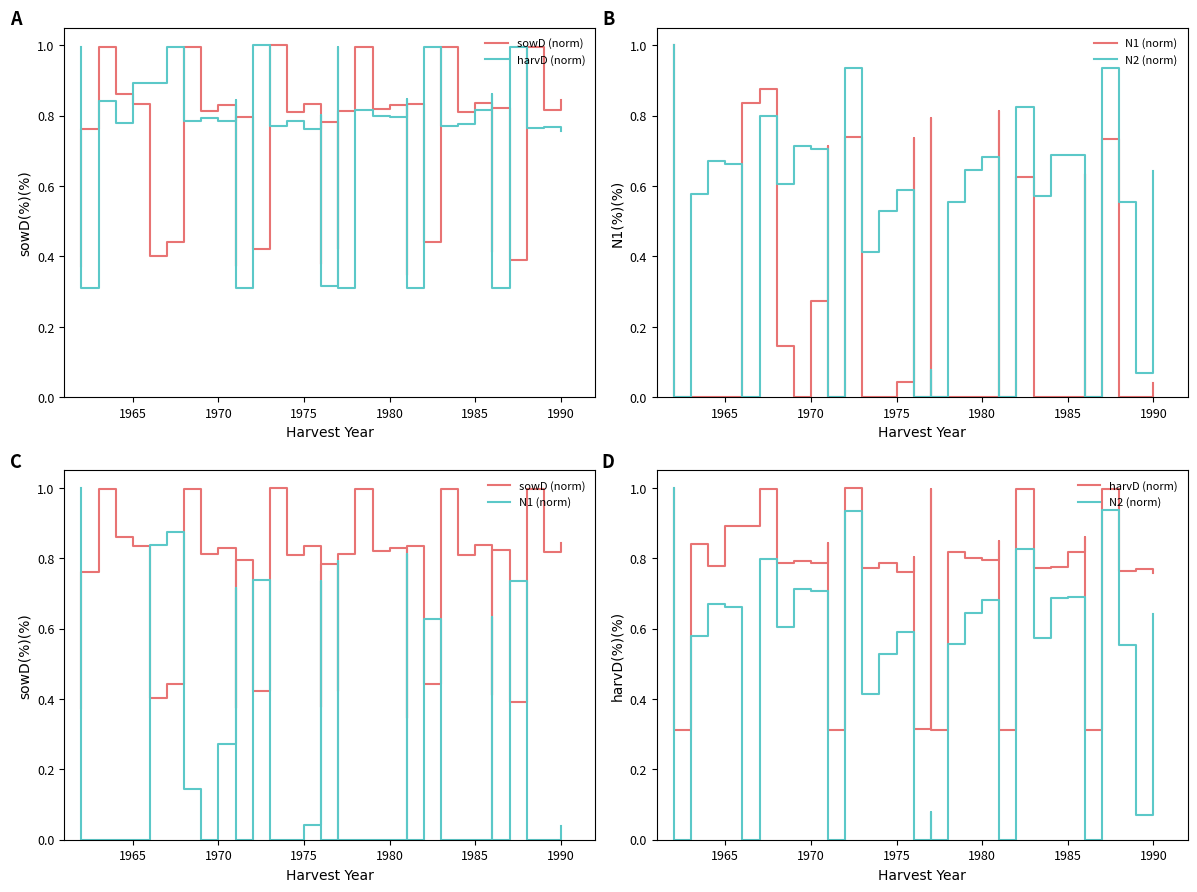

How many intersections are there between harvD (norm) and N1 (norm)?

1